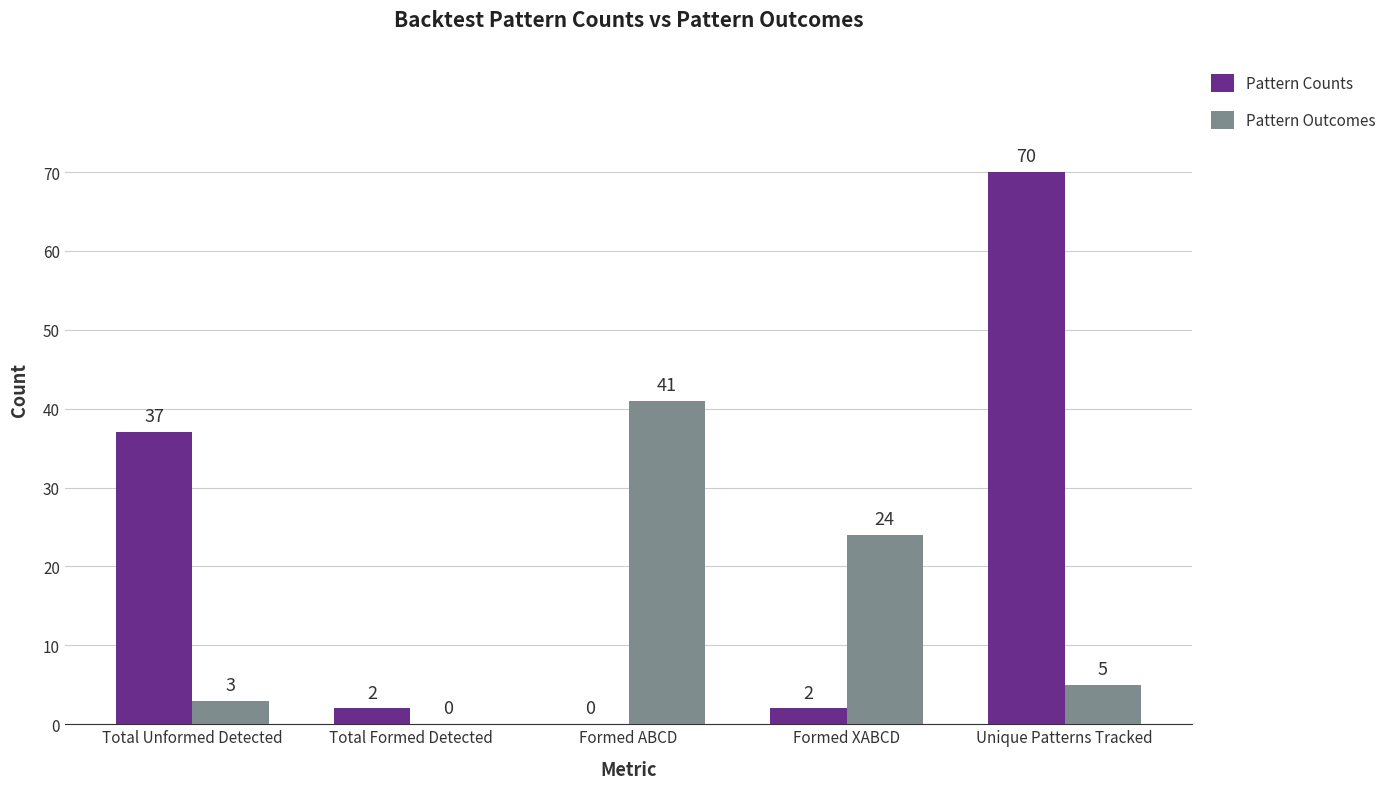

What is the approximate value of Pattern Outcomes at Formed XABCD?

24